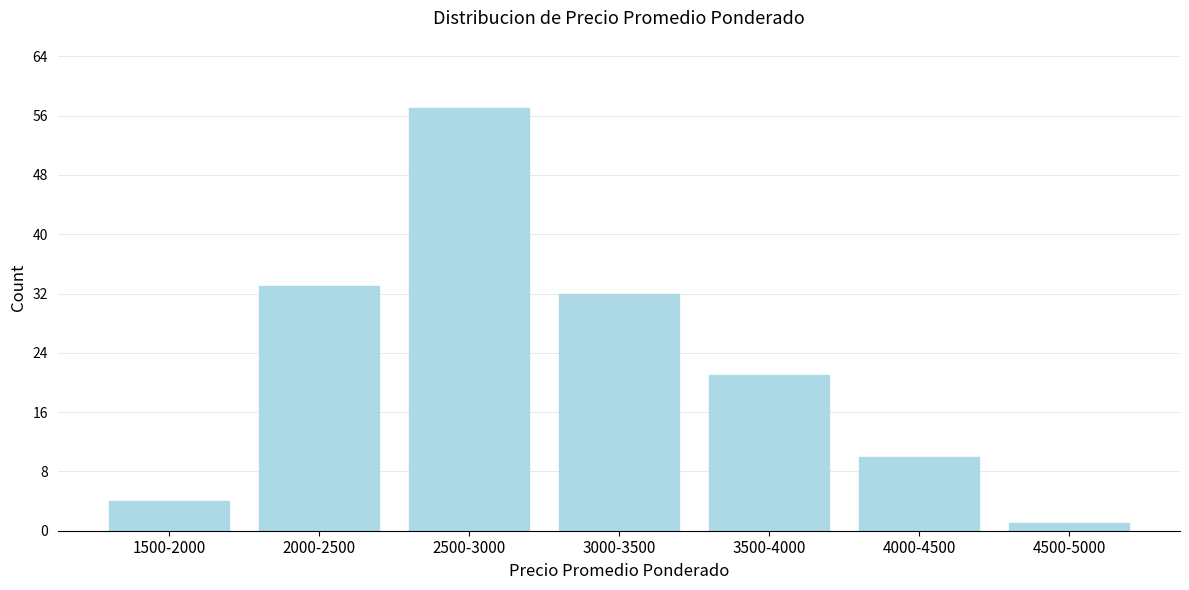

Reading left to right, transcribe all the data shown in this chart.

4	33	57	32	21	10	1